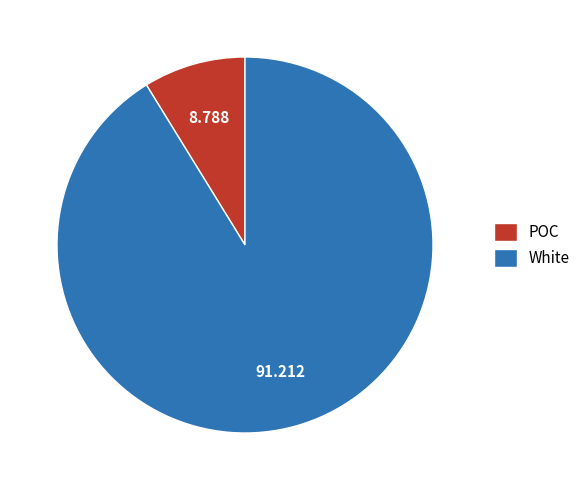

Which has a higher value, POC or White?

White